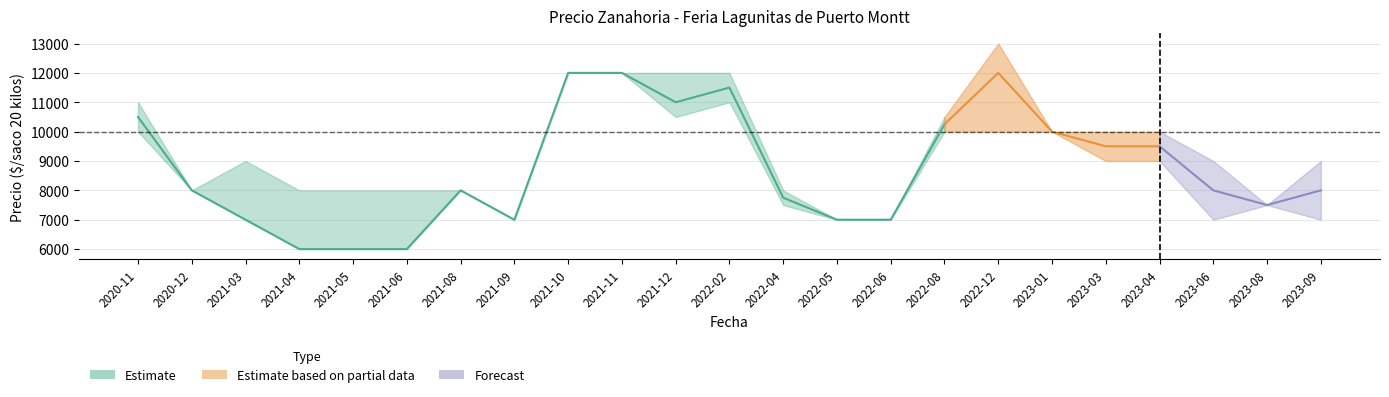

At which category does Precio minimo reach its first local valley?

2021-09